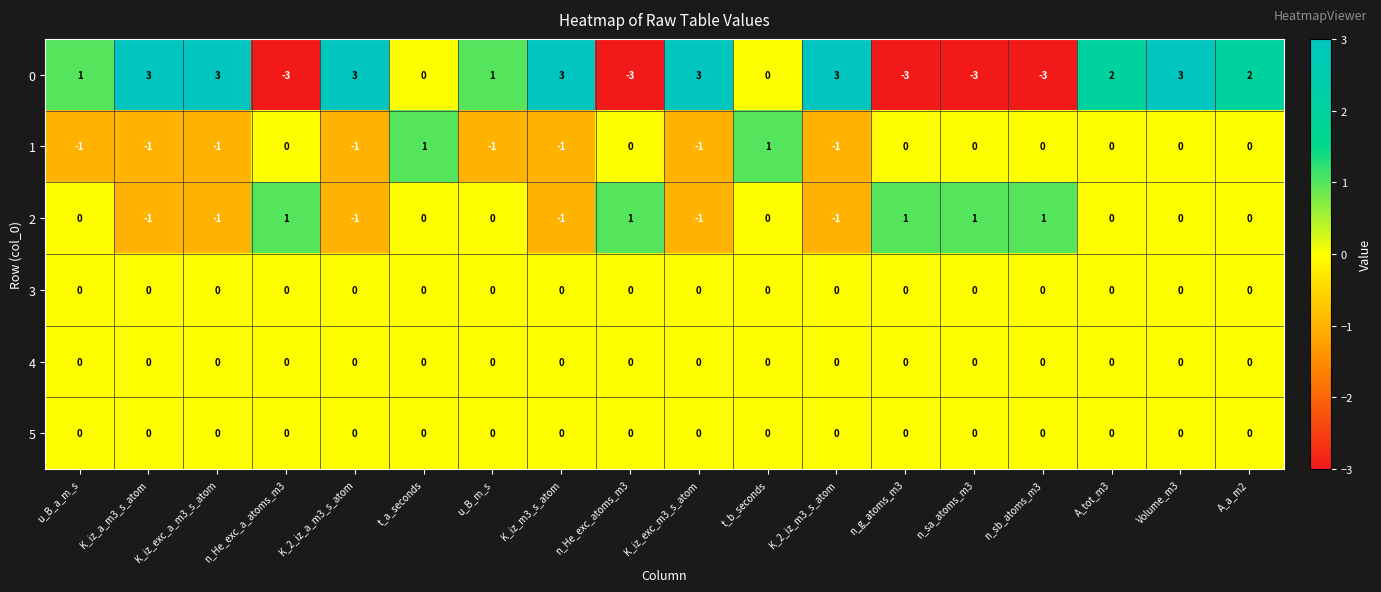

How many categories are shown in the chart?

18